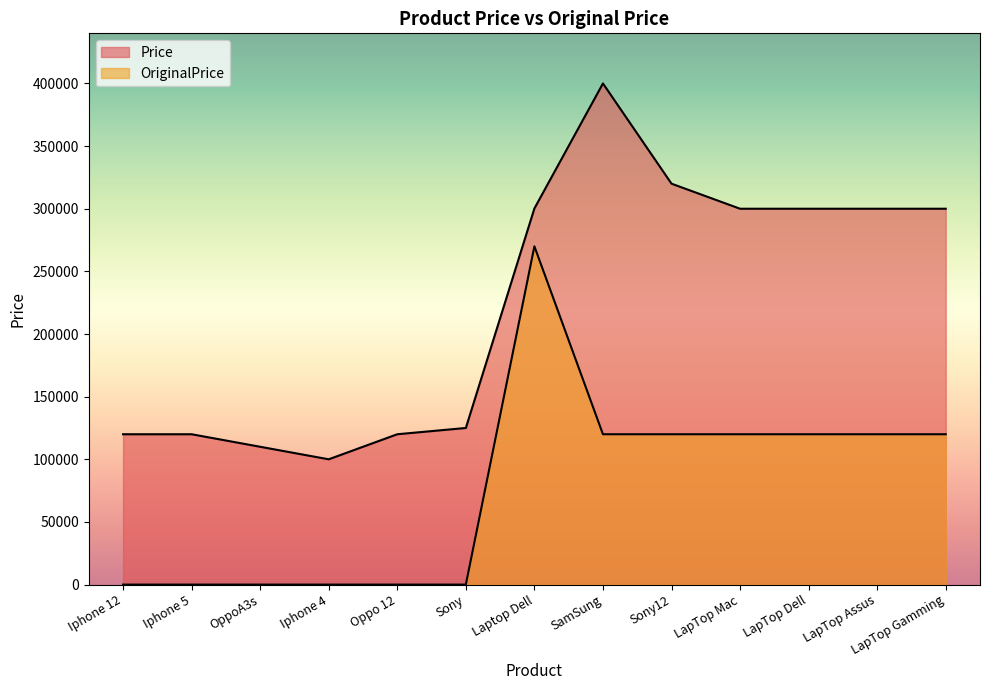

Which category has the lowest value across all series?

Iphone 12